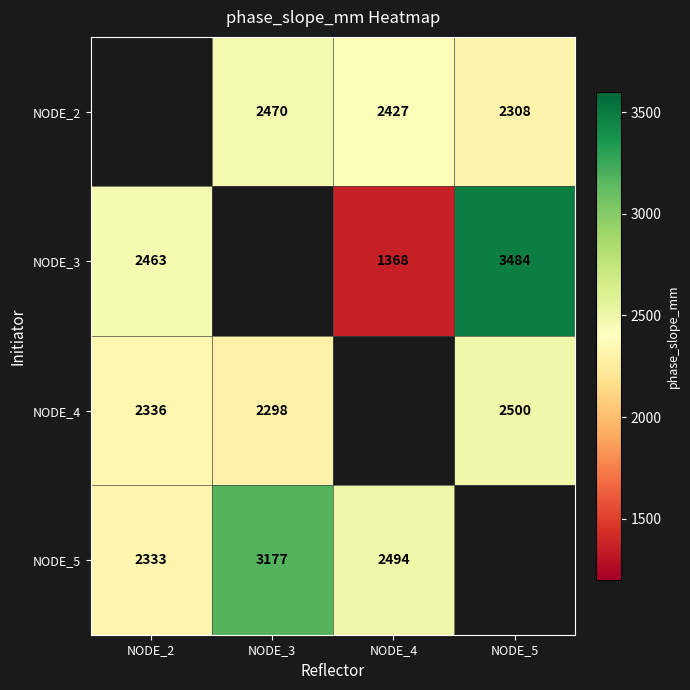

Is the value of NODE_4 at NODE_5 greater than the value of NODE_3 at NODE_2?

Yes